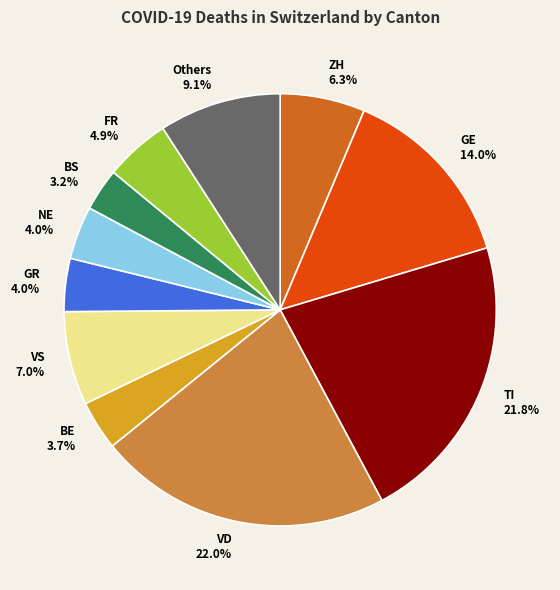

Which slice is the smallest?

BS